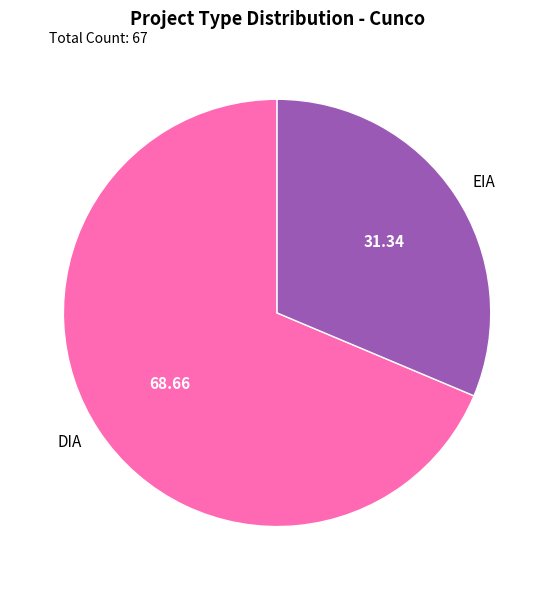

Rank the categories by value from lowest to highest.

EIA, DIA